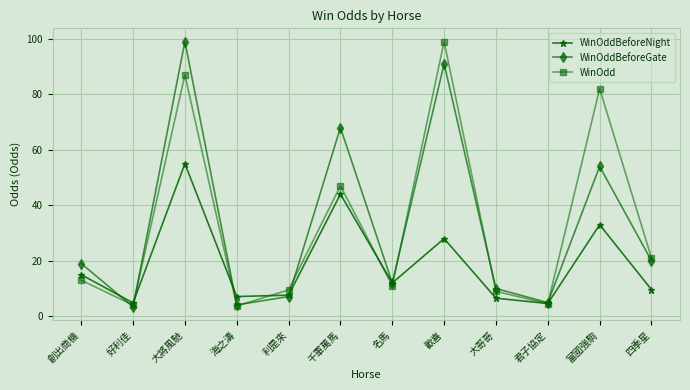

Where is WinOdd nearest to the value 51?

千軍萬馬